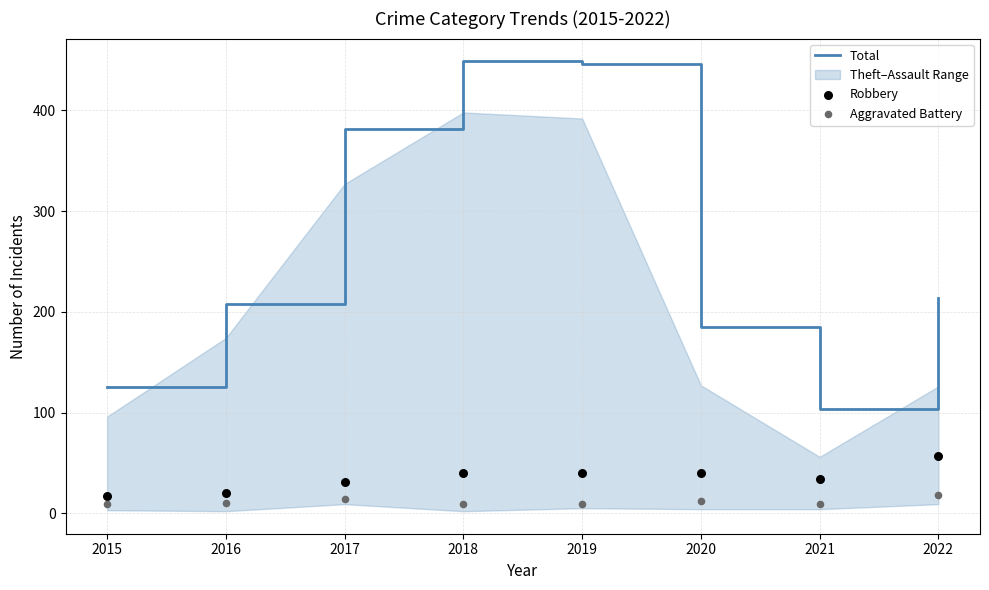

True or false: Total has a value of 90 at 2022.

False